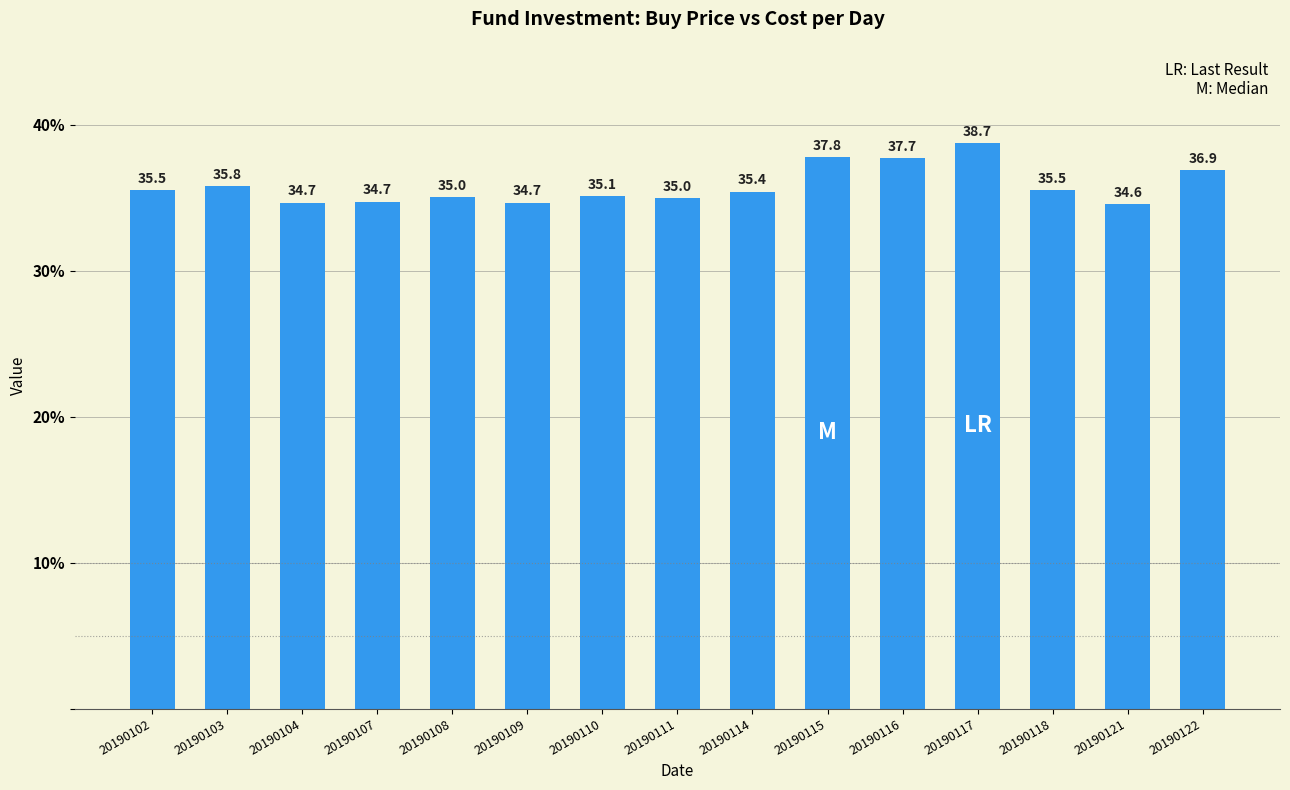

What is the average value?

35.8